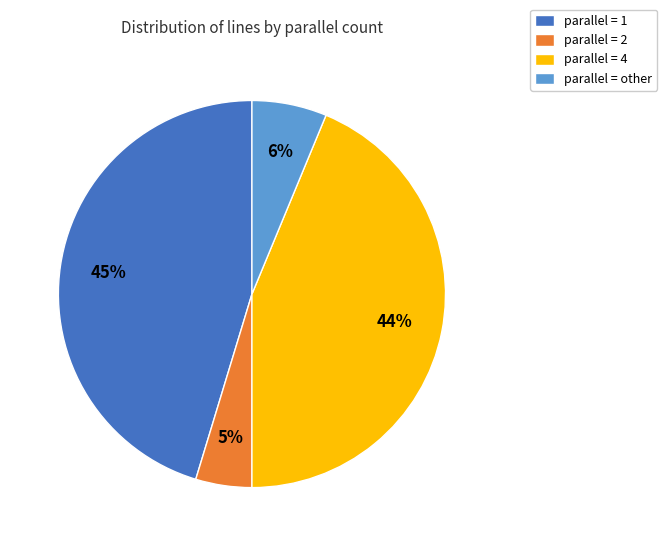

Which has a higher value, parallel = 4 or parallel = 2?

parallel = 4